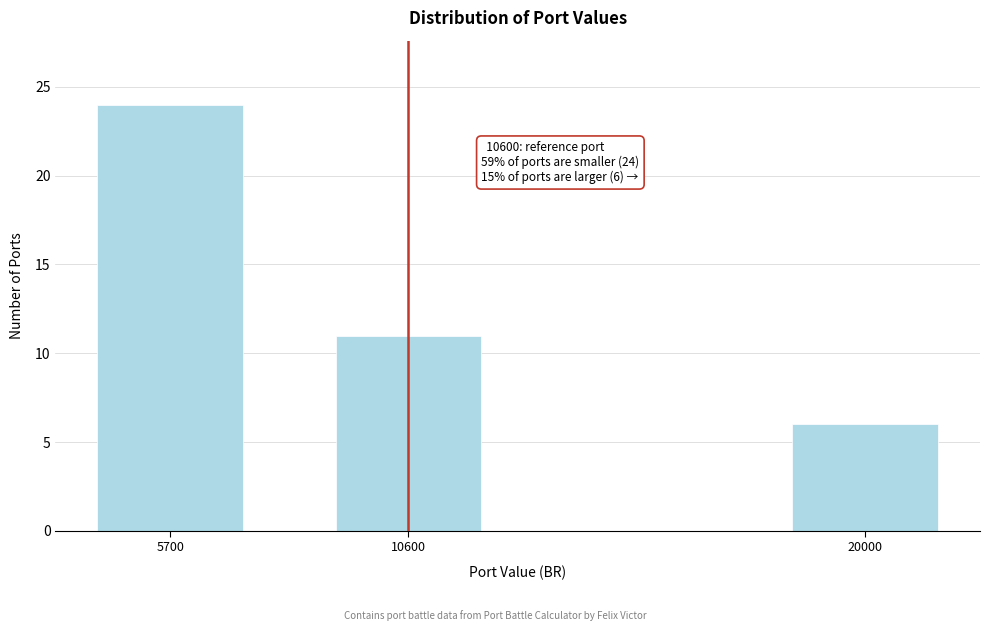

Reading left to right, list all the values displayed in this chart.

5700=24	10600=11	20000=6